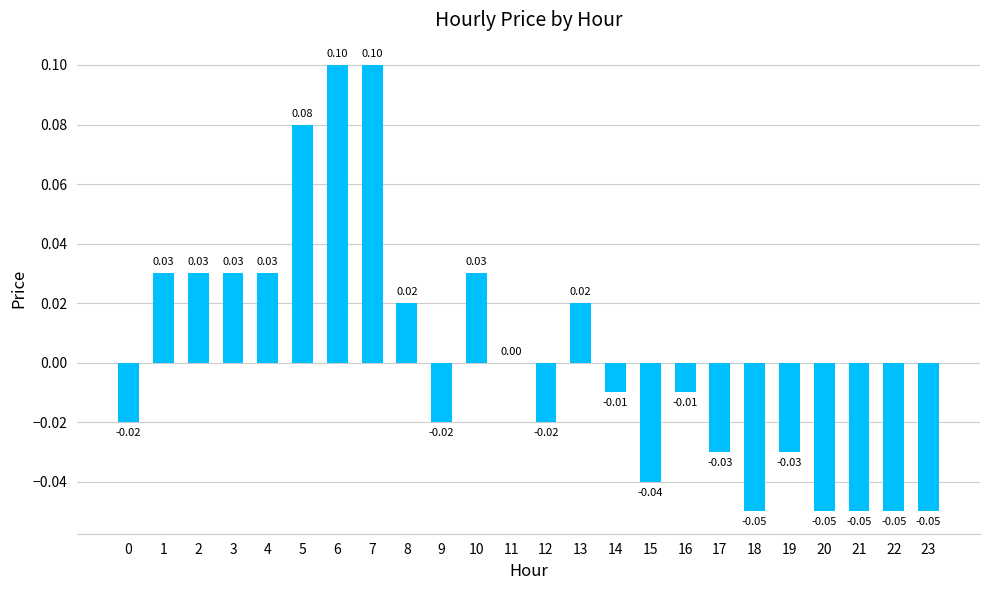

Between 11 and 3, which is larger?

3